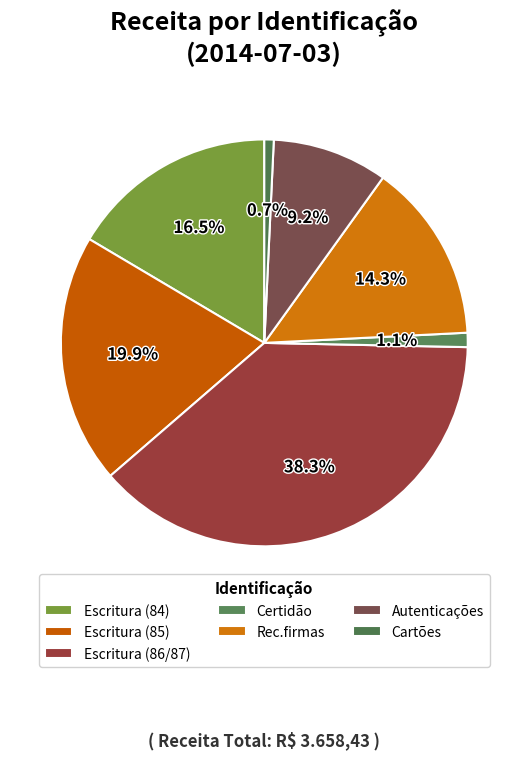

Rank the categories by value from highest to lowest.

Escritura (86/87), Escritura (85), Escritura (84), Rec.firmas, Autenticações, Certidão, Cartões